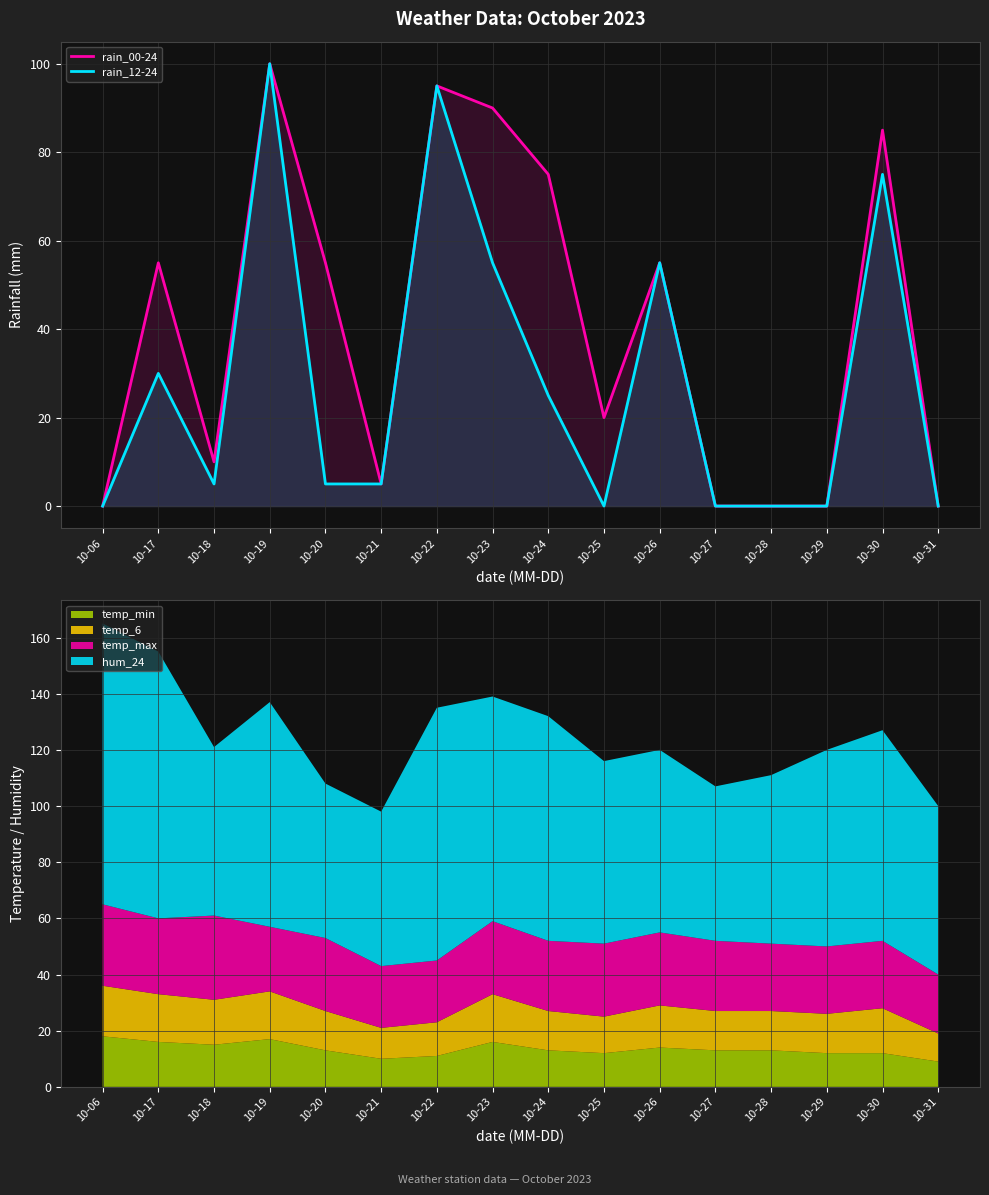

Does the chart display data point markers on the line(s)?

No